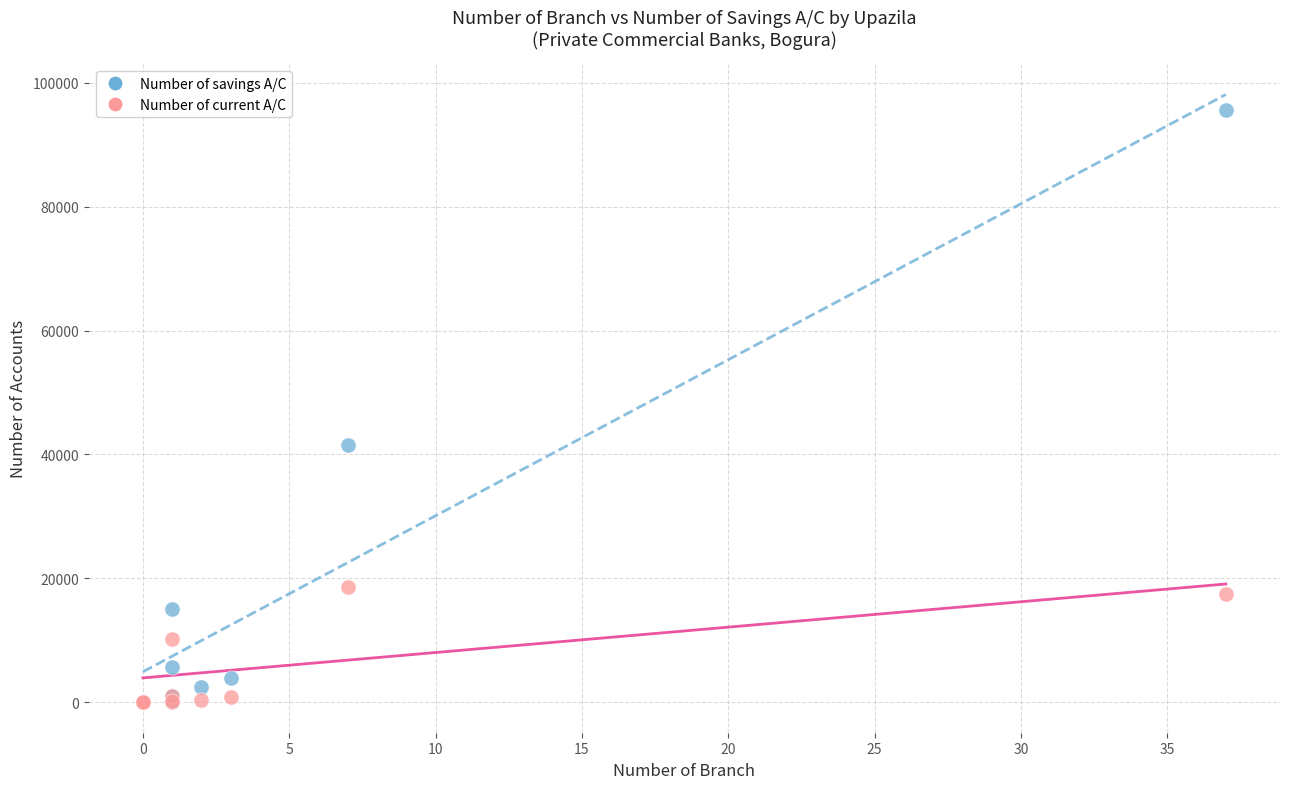

What are all the series names shown in the legend?

Number of savings A/C, Number of current A/C